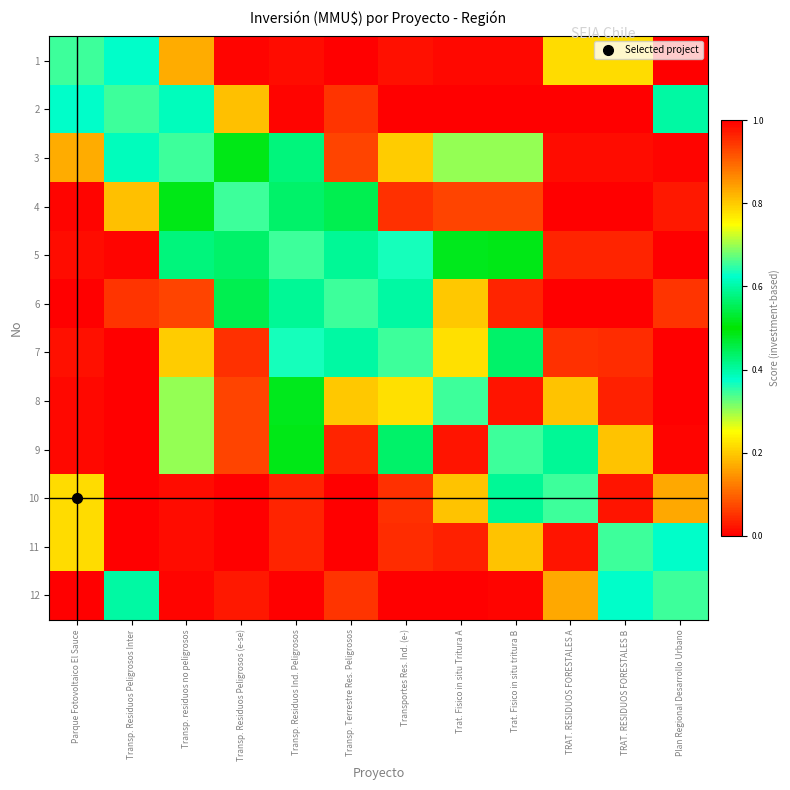

List the series in order of their peak value, highest first.

8, 9, 10, 11, 7, 1, 2, 3, 4, 5, 6, 12